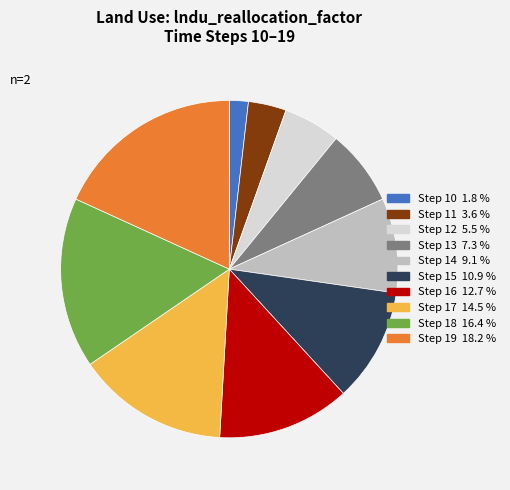

How many slices are in this pie chart?

10